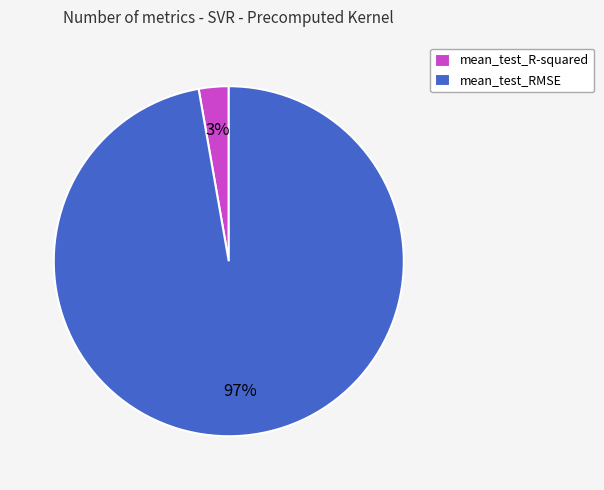

Rank the categories by value from lowest to highest.

mean_test_R-squared, mean_test_RMSE